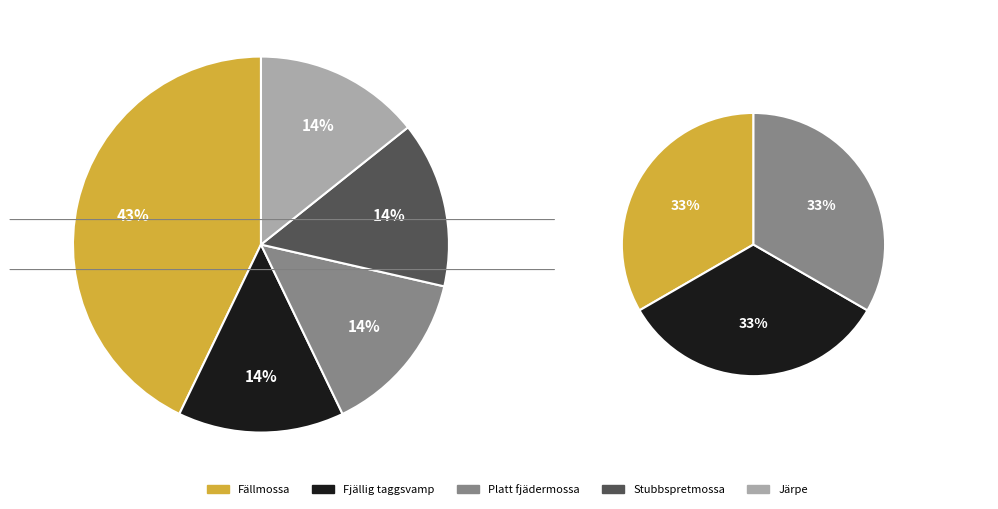

Which category has the smallest portion of the pie?

Stubbspretmossa